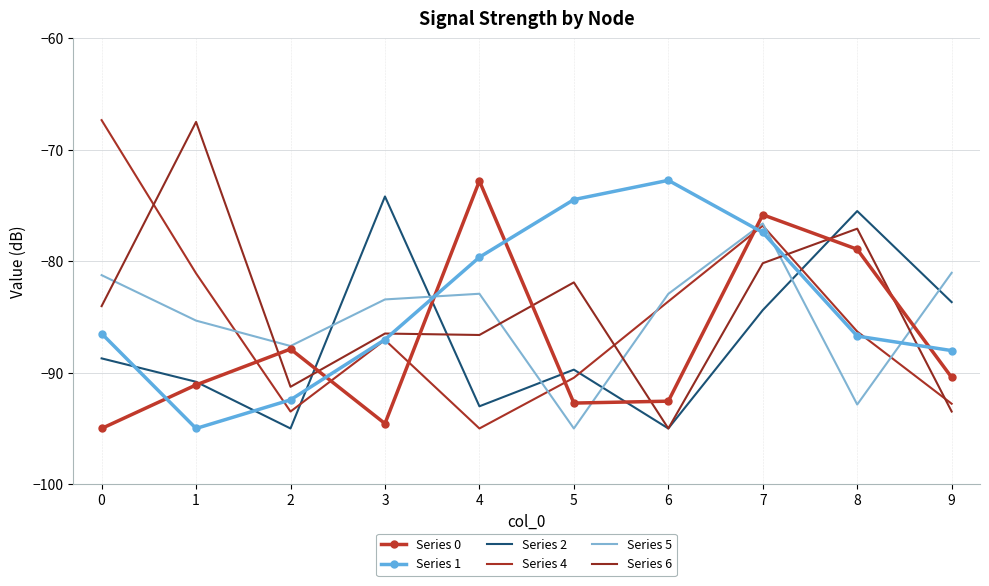

What value does the Series 5 series have at 3?

-83.4